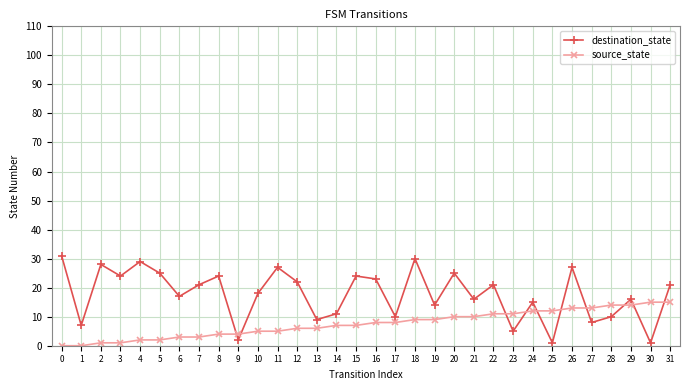

Which series has the largest range (max minus min)?

destination_state